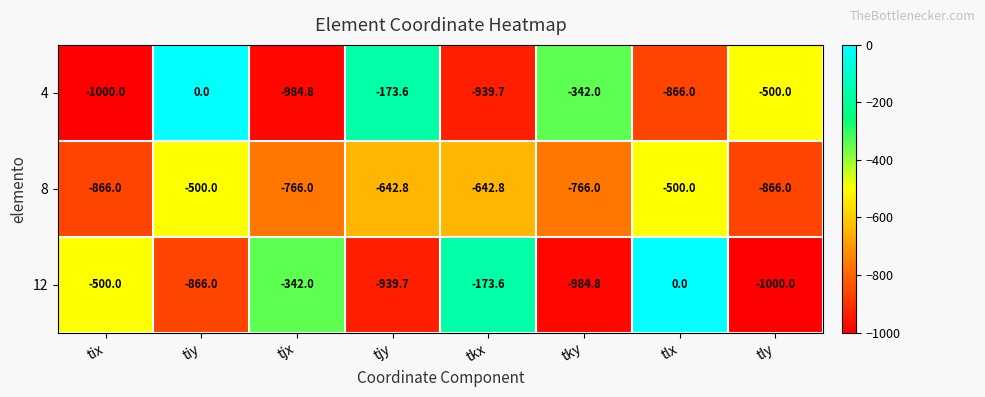

Is it true that 8 equals -766.0 at tky?

True